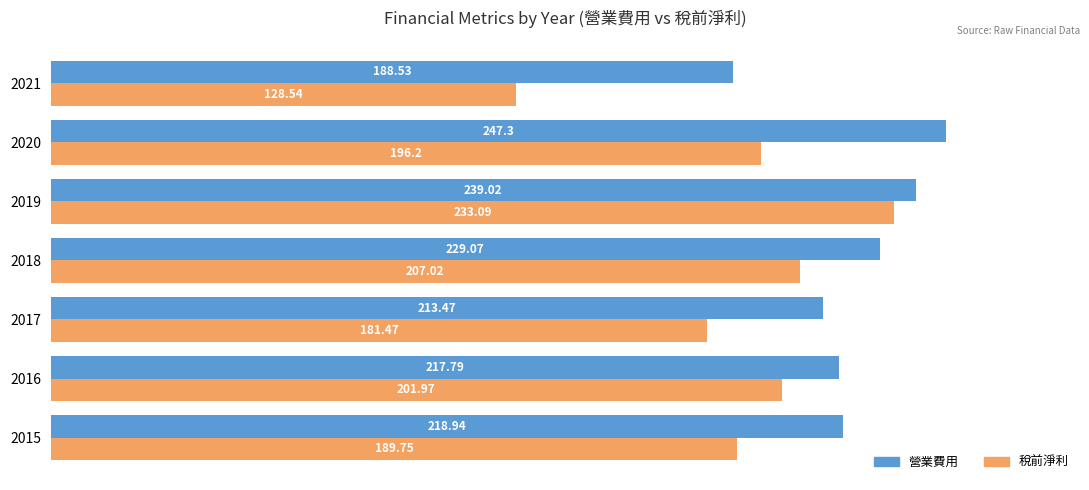

Which series has the largest range (max minus min)?

稅前淨利